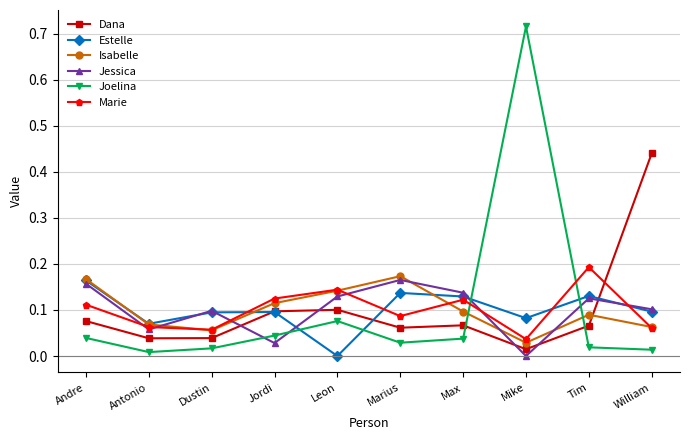

Which series ends up on top after the final intersection of Marie and Joelina?

Marie